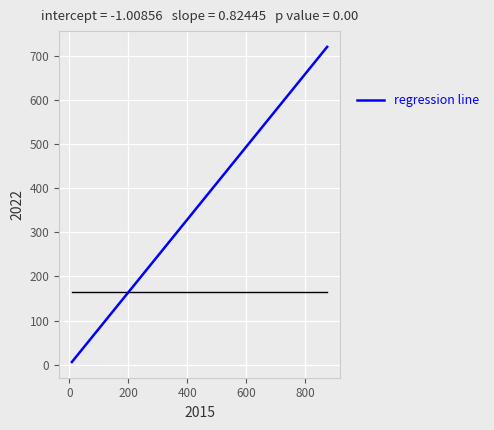

What is the difference between the maximum and minimum values?

713.1